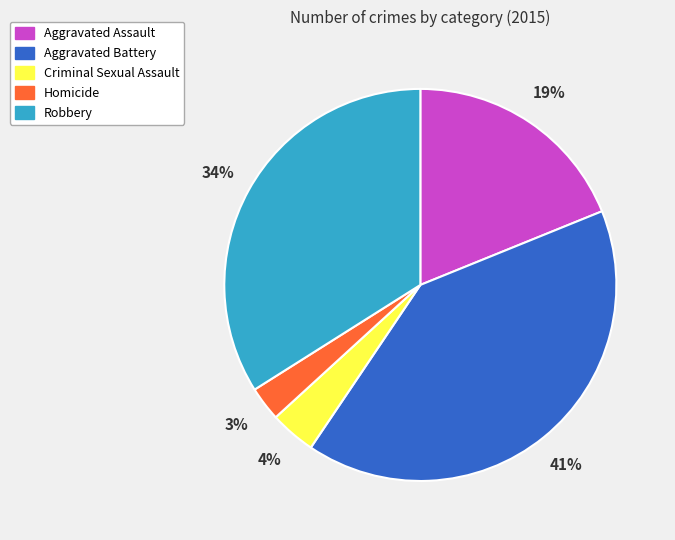

Rank the categories by value from lowest to highest.

Homicide, Criminal Sexual Assault, Aggravated Assault, Robbery, Aggravated Battery